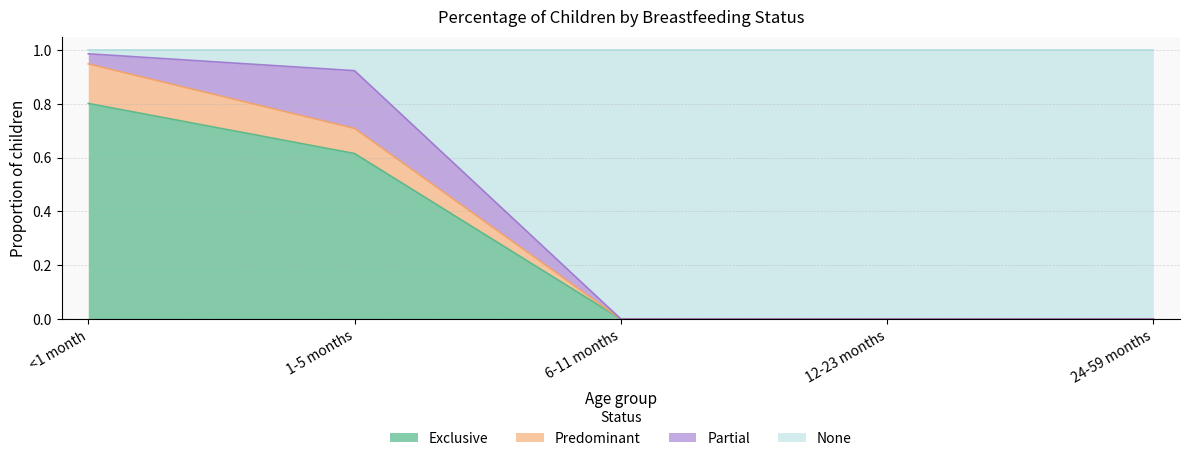

True or false: Predominant has more than 1 interior local peaks.

False